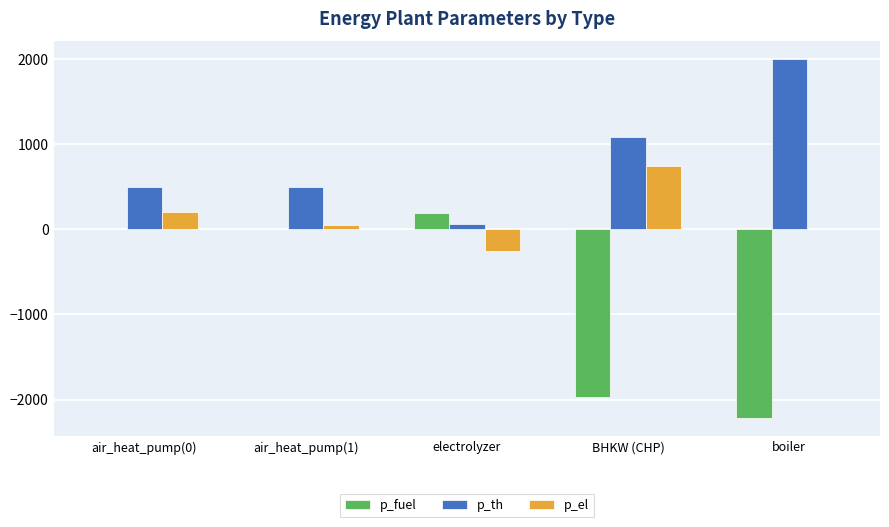

What is the sum of all p_el values?

750.0